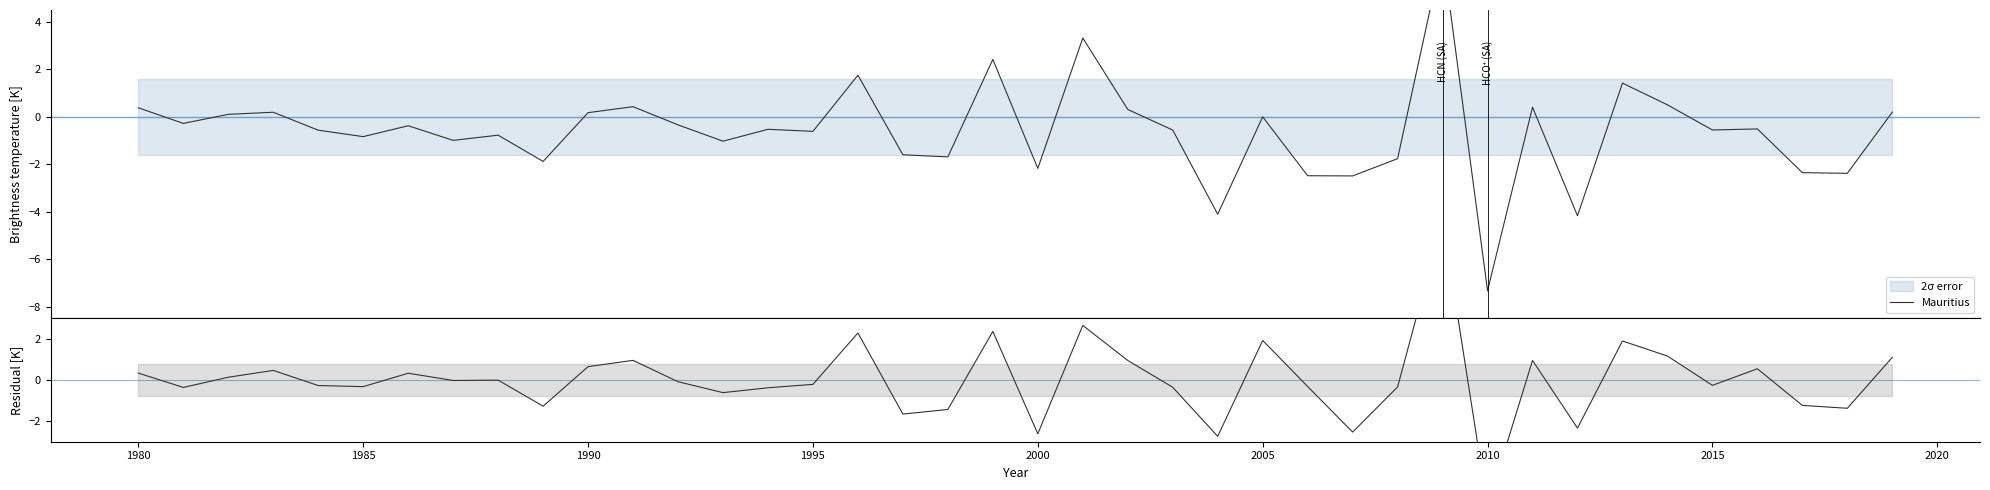

Which series has the widest spread of values?

Mauritius